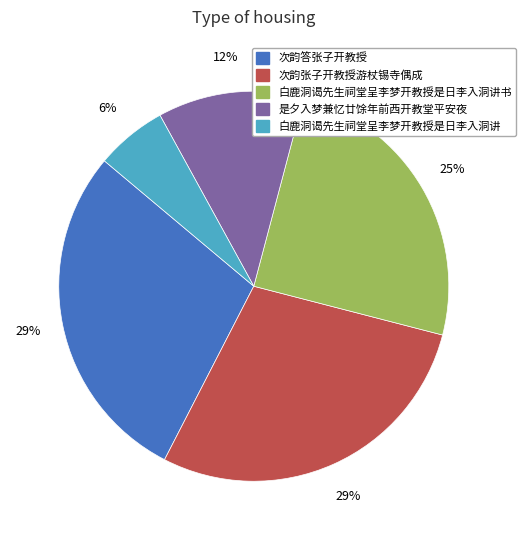

Does any single category account for the majority?

No